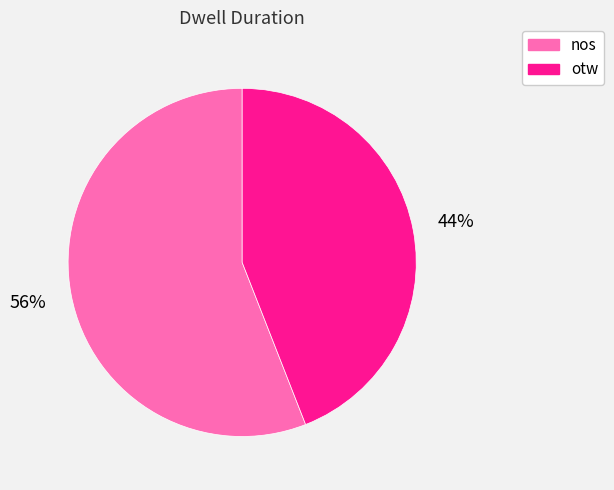

To the nearest percent, what is the difference between the nos and otw slice percentages?

12%